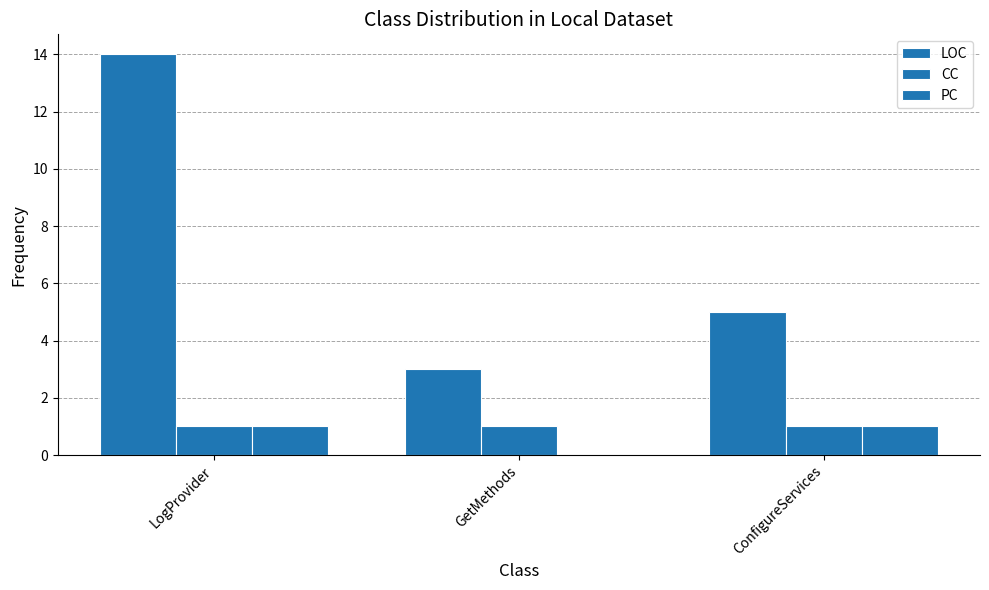

What is the difference between the second highest and minimum values in the LOC series?

2